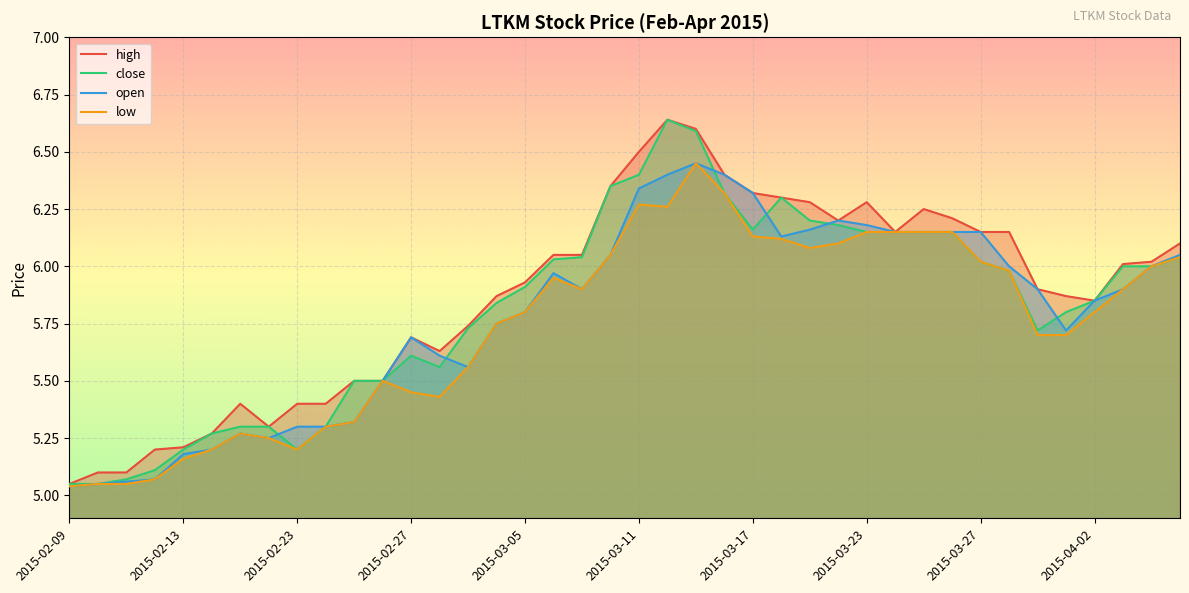

At which category does open reach its first local peak?

2015-02-17